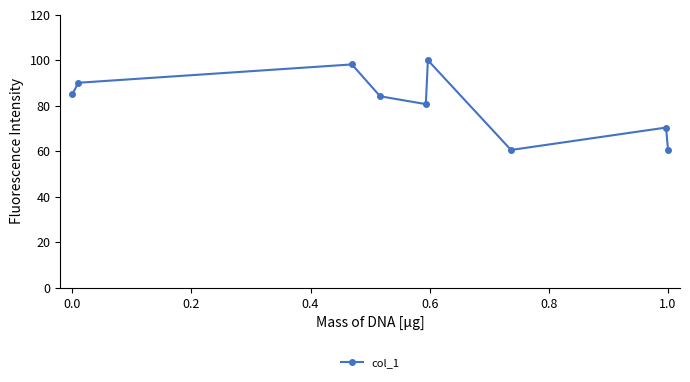

What is the average value?

81.0